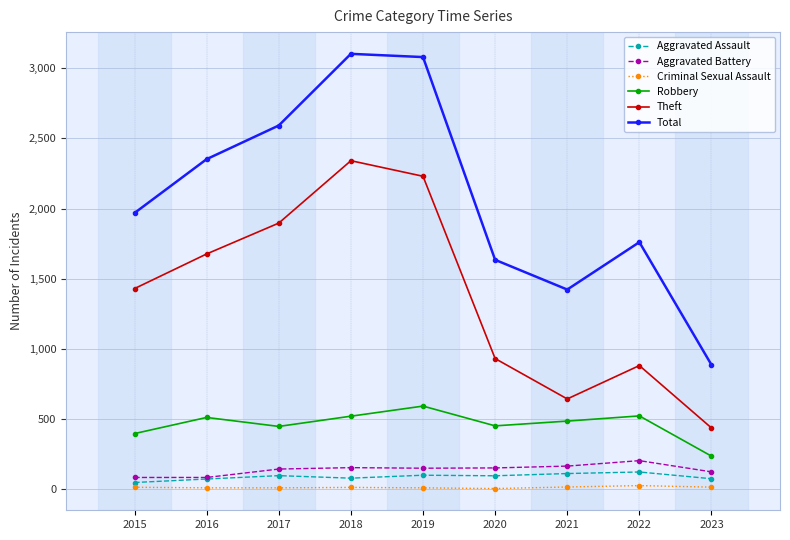

Which series has the largest range (max minus min)?

Total